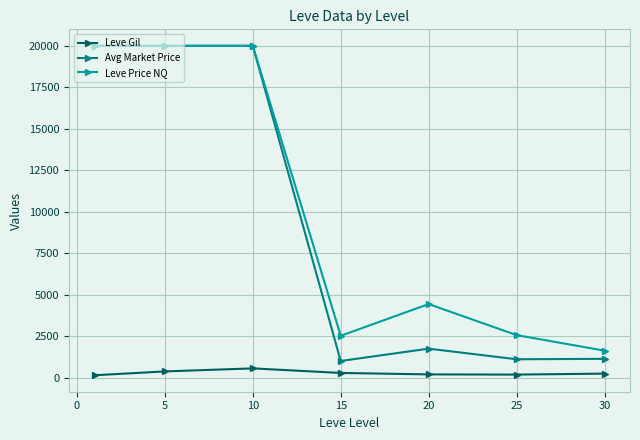

Which series has the largest range (max minus min)?

Avg Market Price